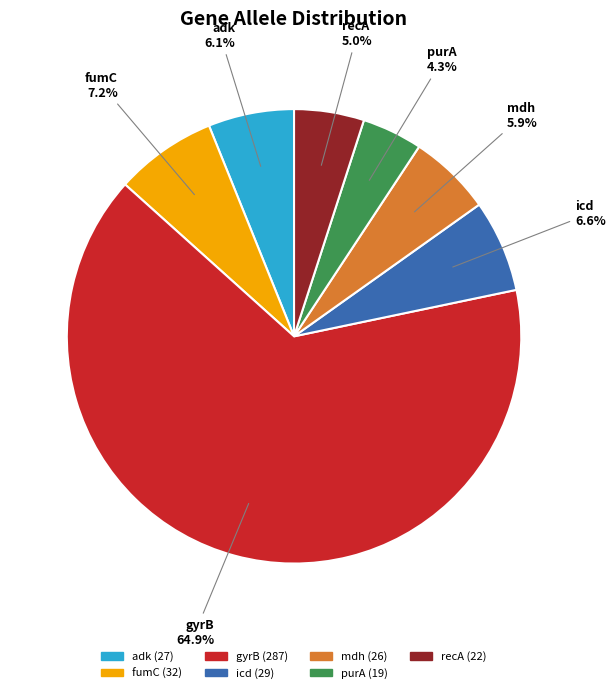

Count the number of slices in the pie.

7